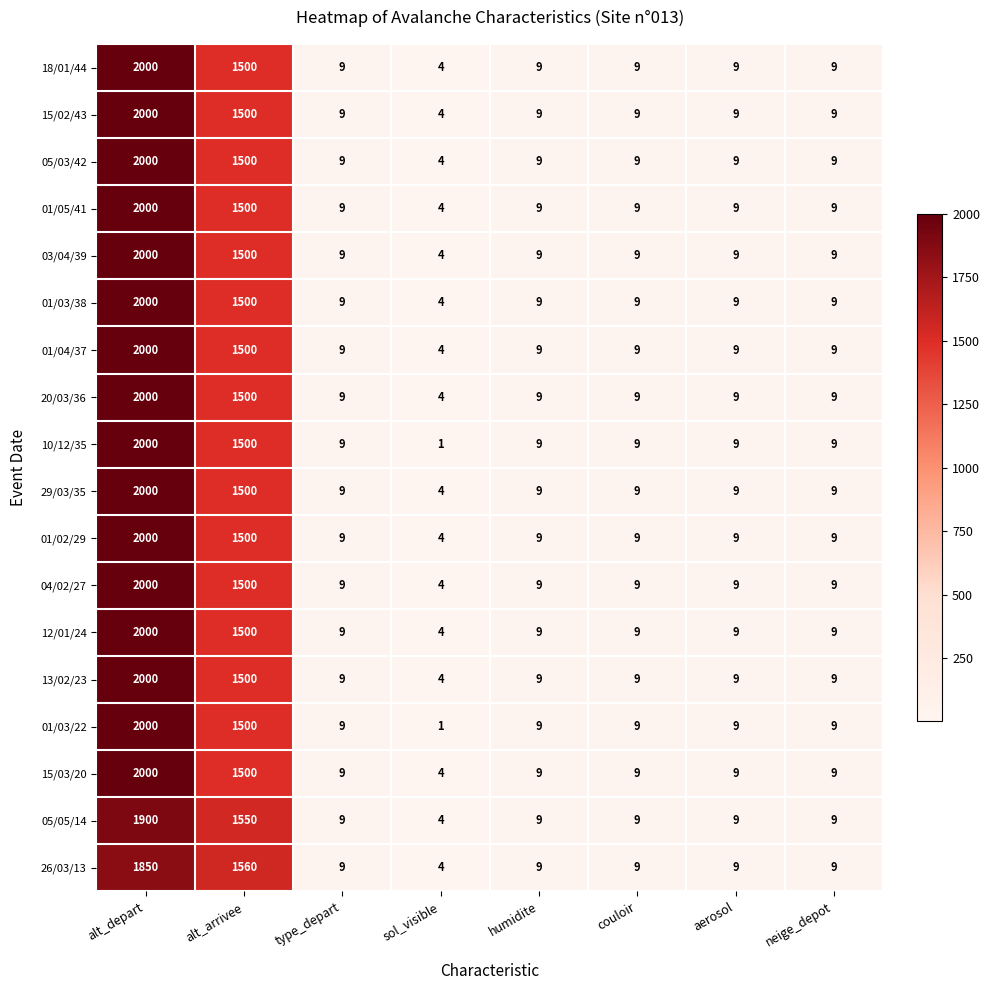

Where is 01/05/41 nearest to the value 1002?

alt_arrivee